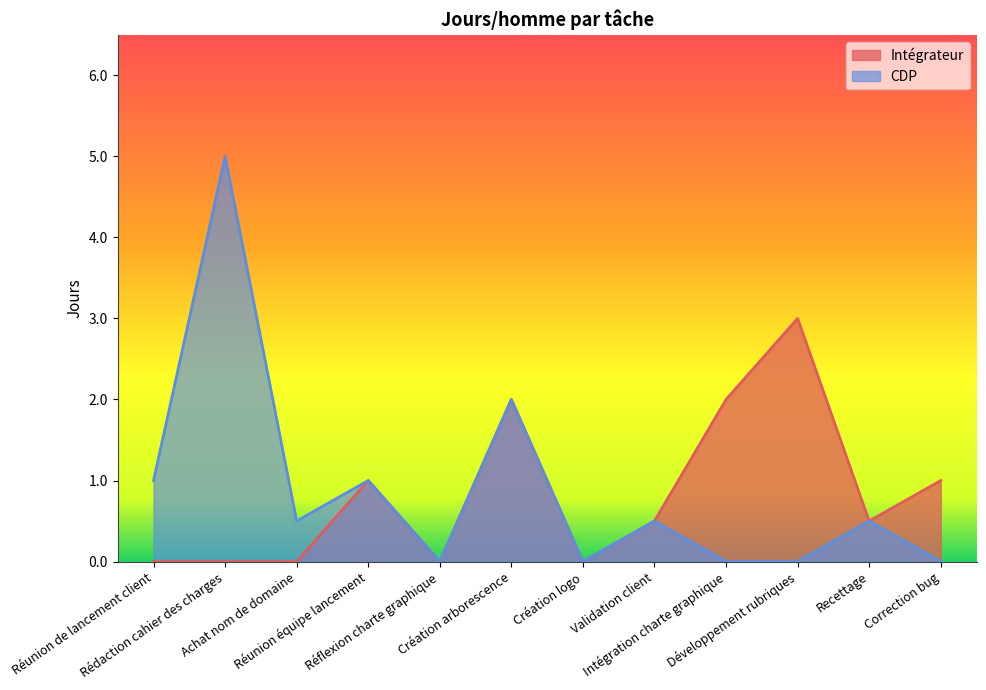

List the labels in order of CDP value, largest first.

Rédaction cahier des charges, Création arborescence, Réunion de lancement client, Réunion équipe lancement, Achat nom de domaine, Validation client, Recettage, Réflexion charte graphique, Création logo, Intégration charte graphique, Développement rubriques, Correction bug